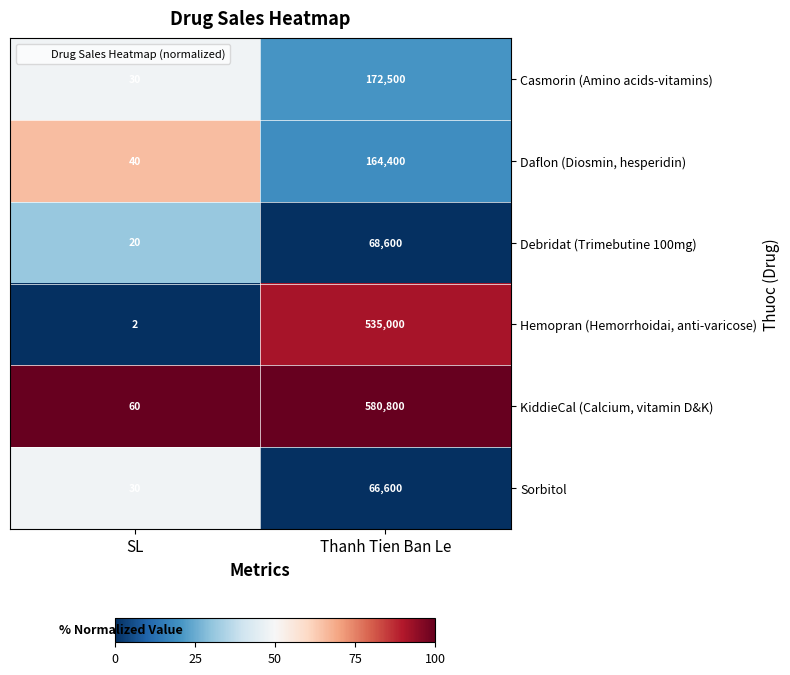

Which series has the largest total across all categories?

KiddieCal (Calcium, vitamin D&K)